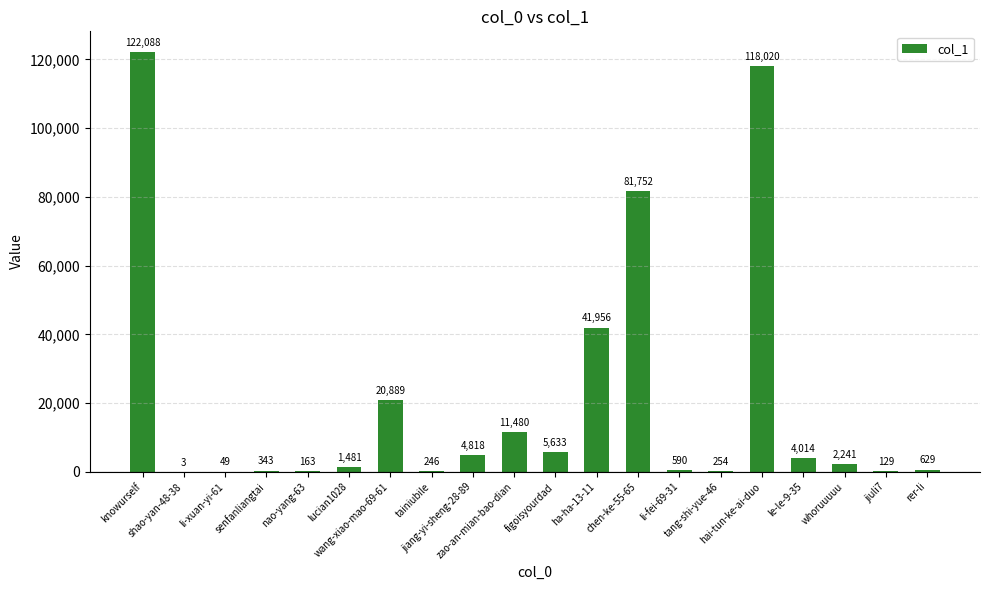

What is the average value?

20839